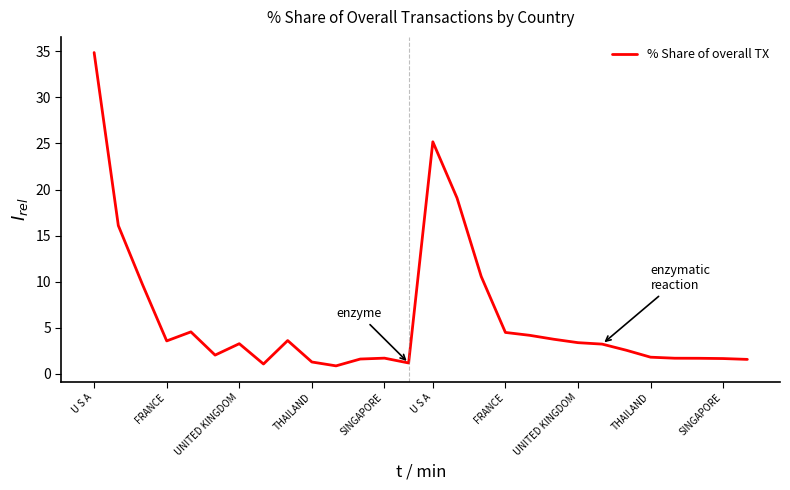

What is the difference between the maximum and minimum values?

34.0